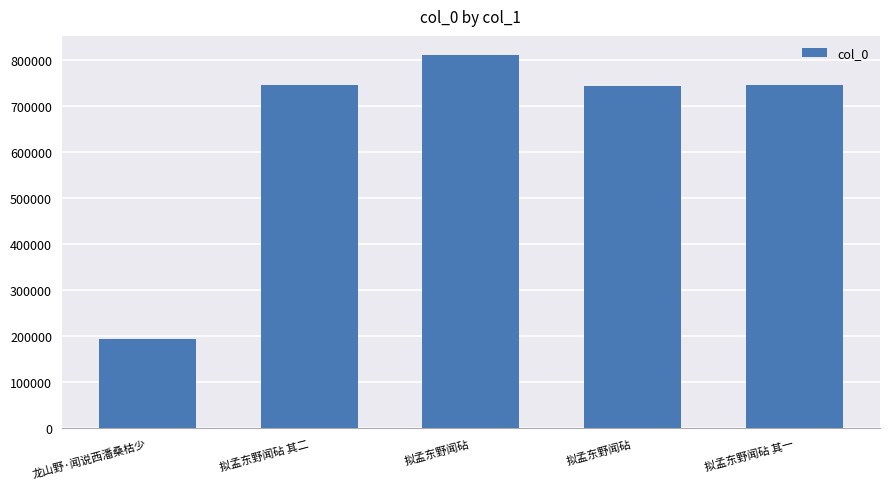

At which category does the chart reach its minimum across all series?

龙山野·闻说西潘桑枯少